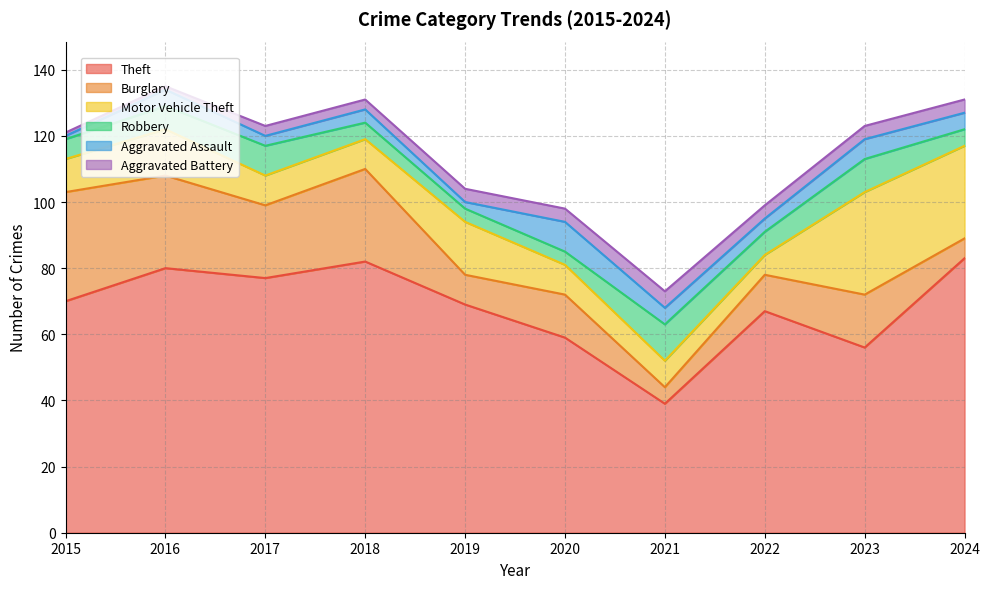

How many values in the Motor Vehicle Theft series exceed 10?

4